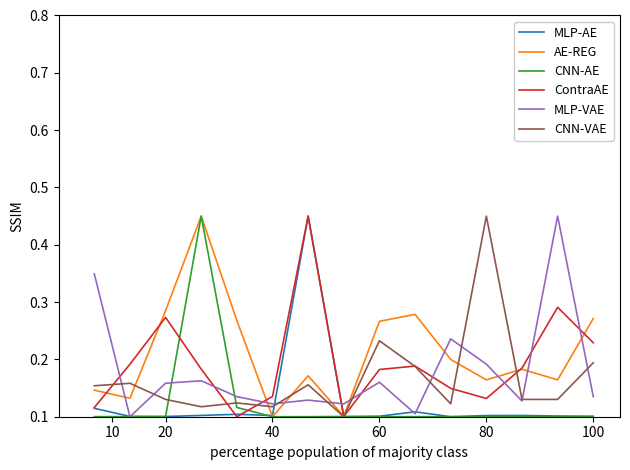

True or false: AE-REG and CNN-AE intersect in this chart.

False